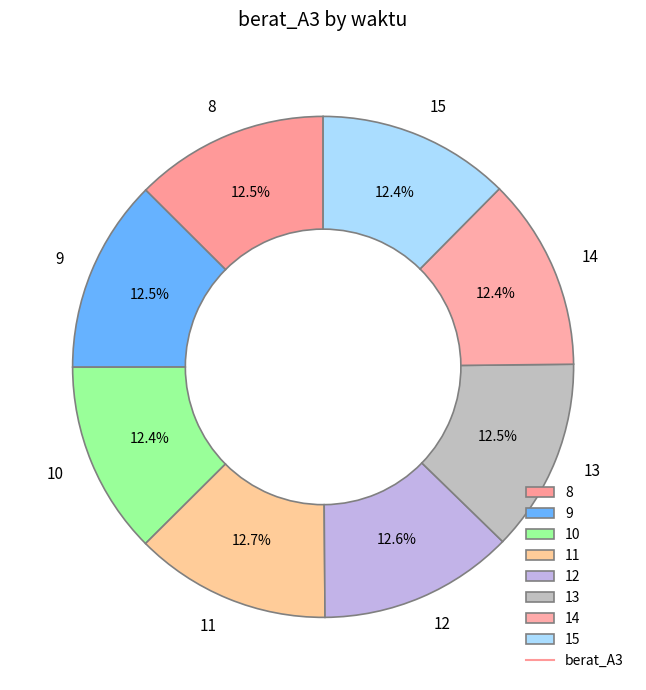

To the nearest percent, what percentage of the pie is 10?

12%